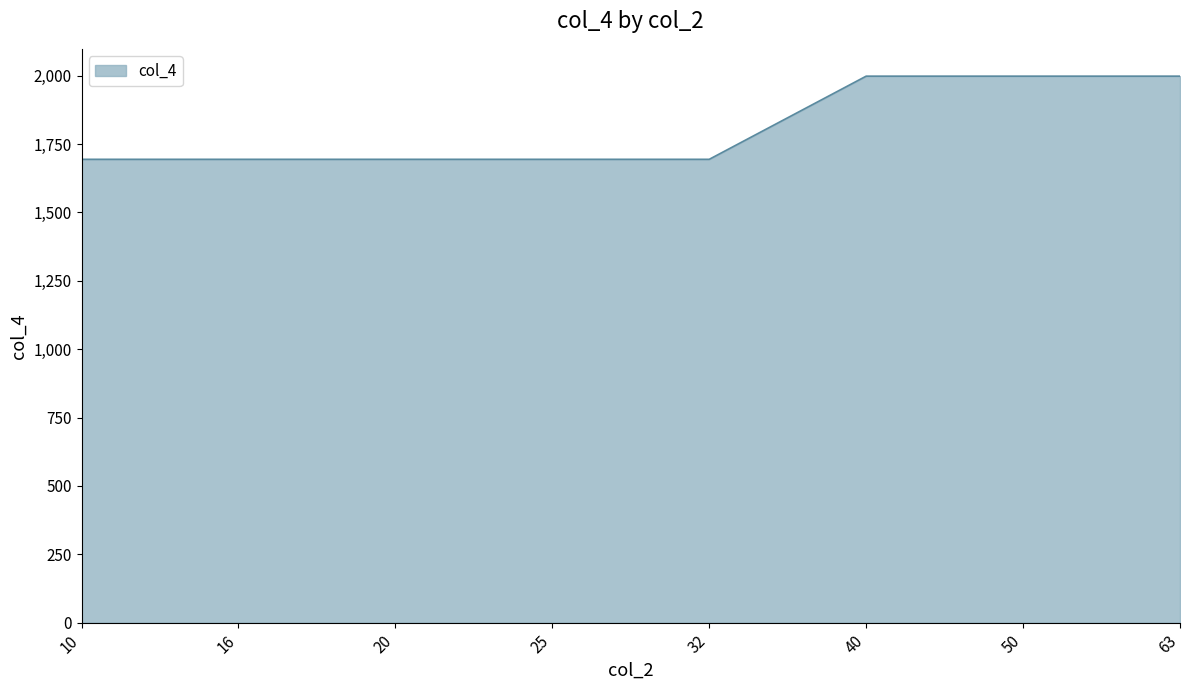

Count the values in the range 1694 to 1998.

8